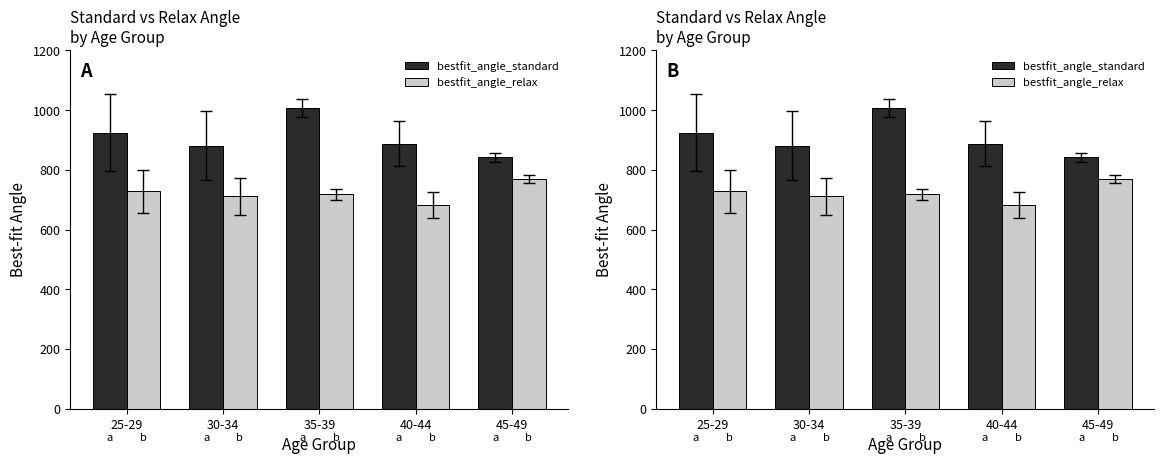

The value of bestfit_angle_standard at 45-49 is 842.0. True or false?

True